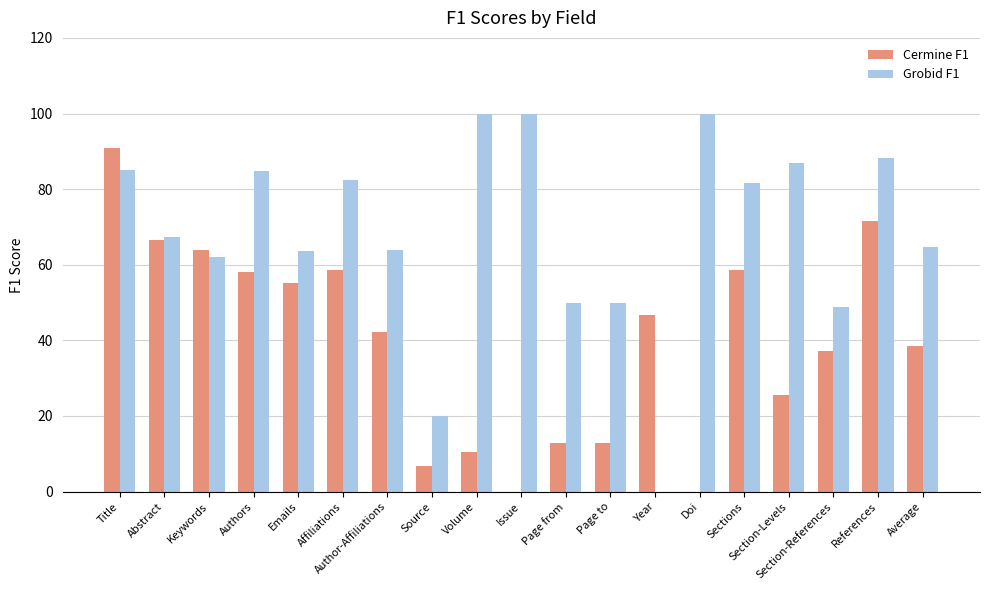

The Cermine F1 series shows 6.9 at Source. True or false?

True